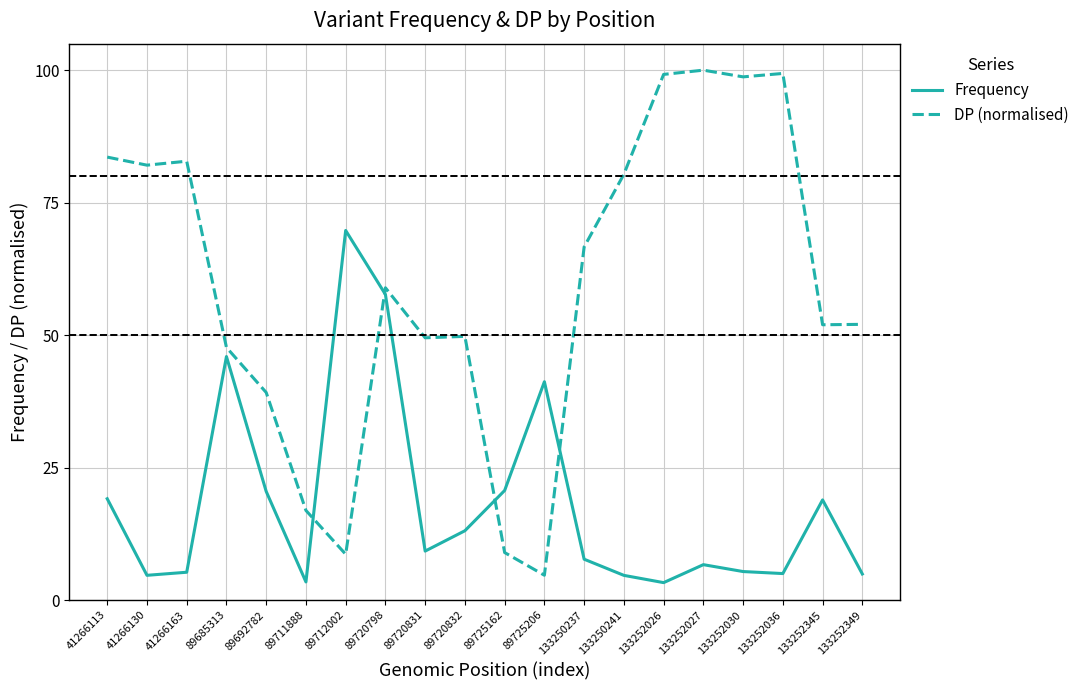

What are all the series names shown in the legend?

Frequency, DP (normalised)